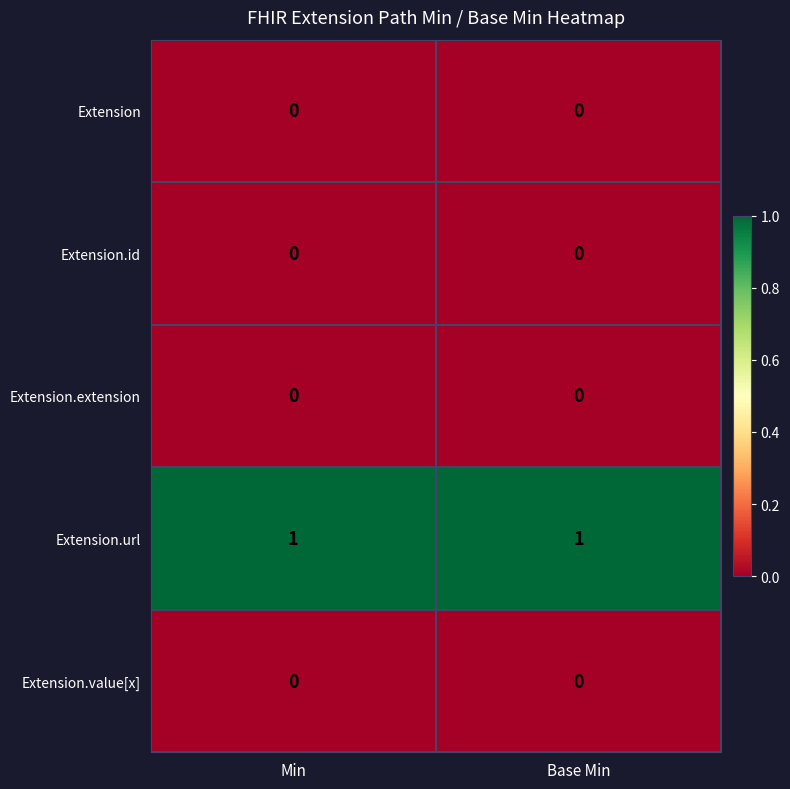

Which series has the largest total across all categories?

Extension.url